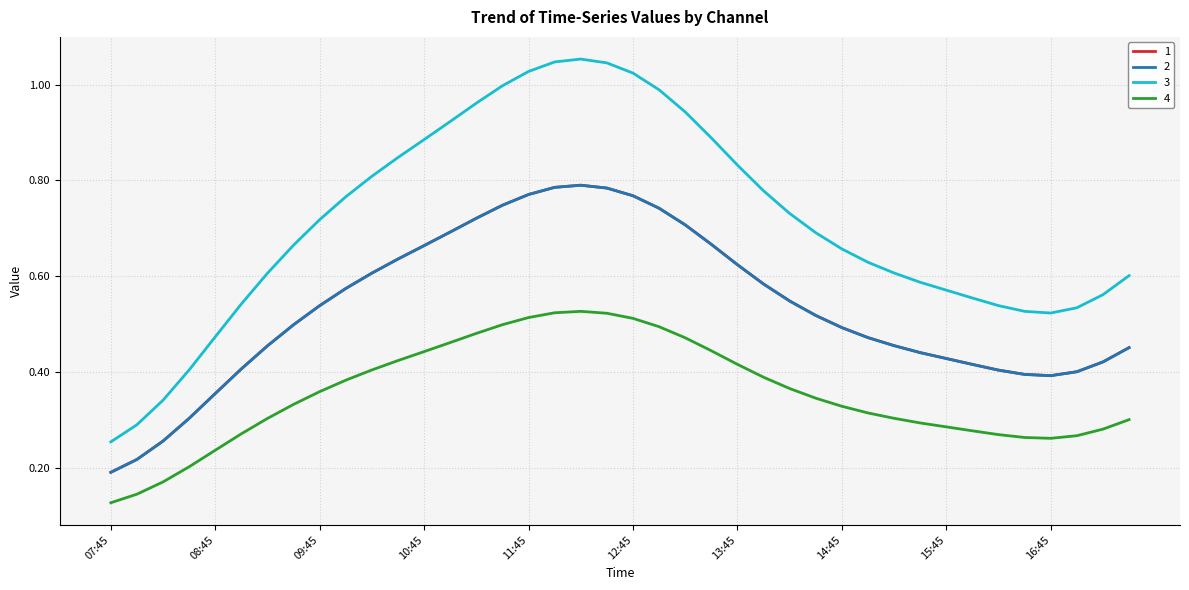

Is this an area chart (filled region under the line)?

No